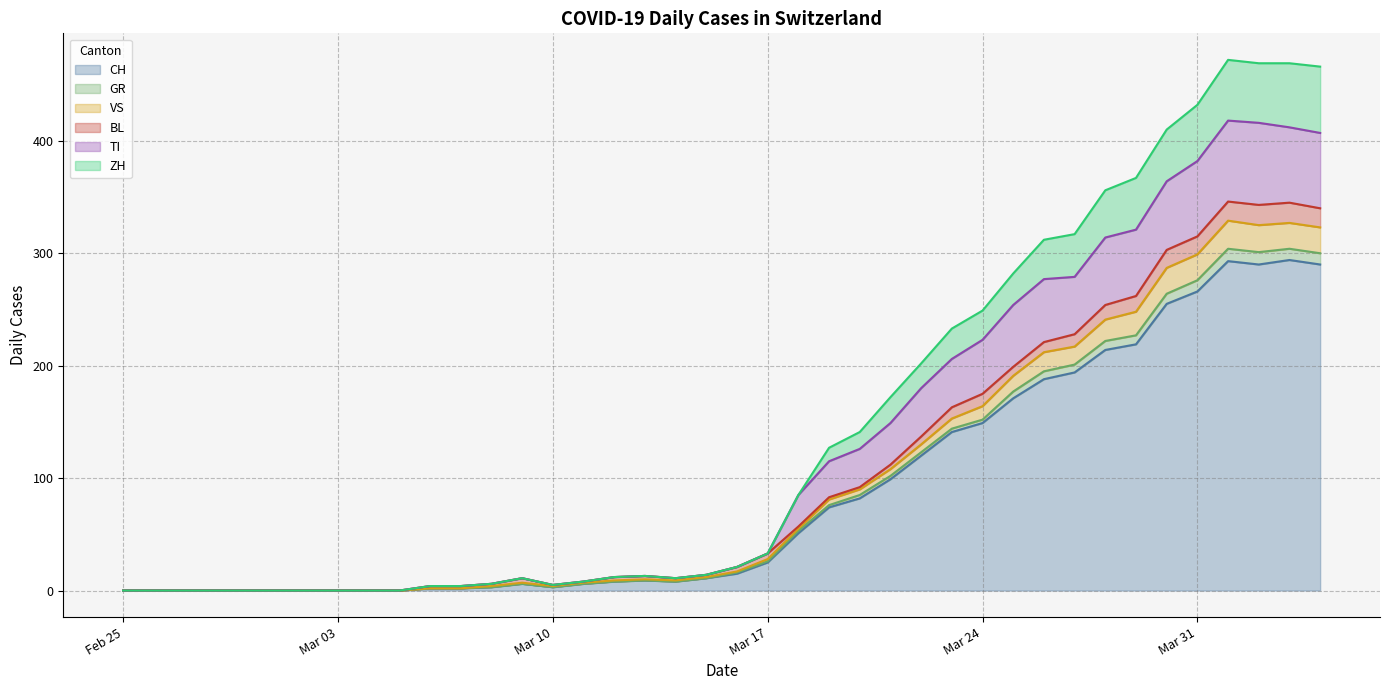

True or false: ZH and CH cross at least once.

False